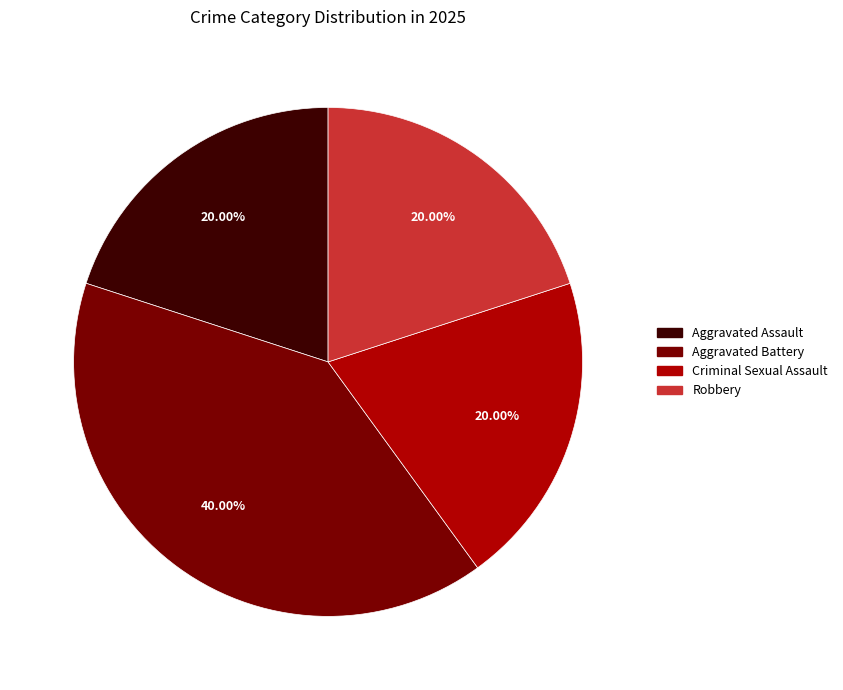

To the nearest percent, what percentage of the pie is Criminal Sexual Assault?

20%